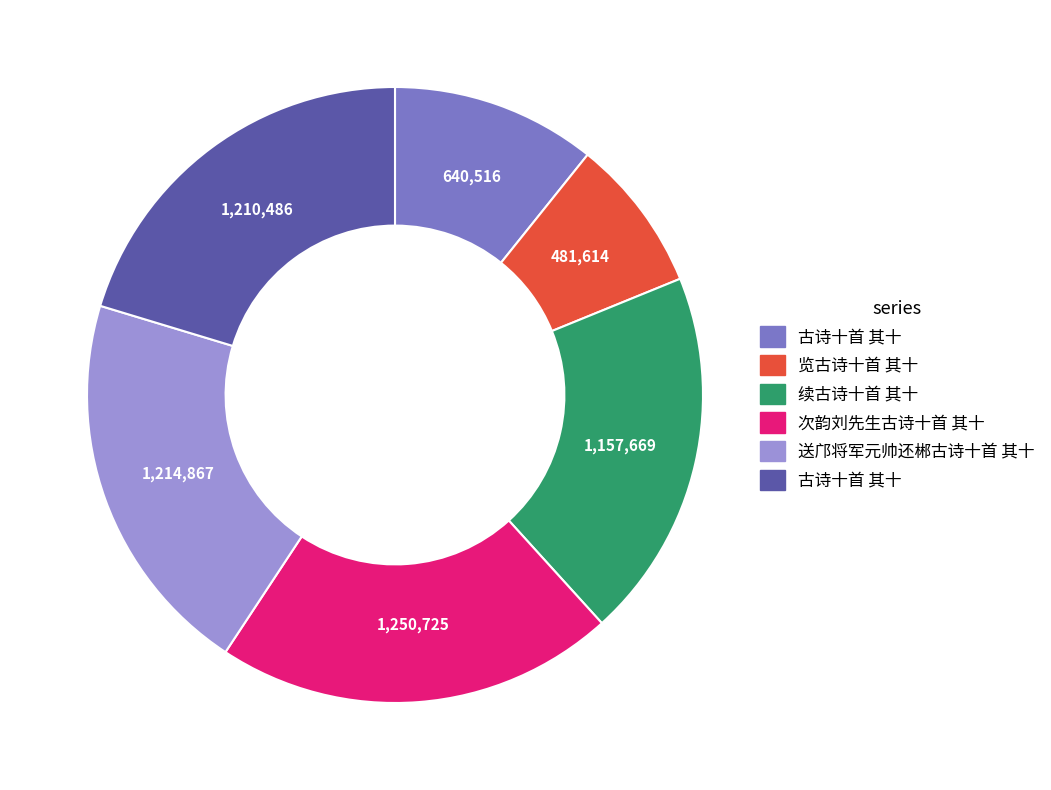

Does any single category account for the majority?

No